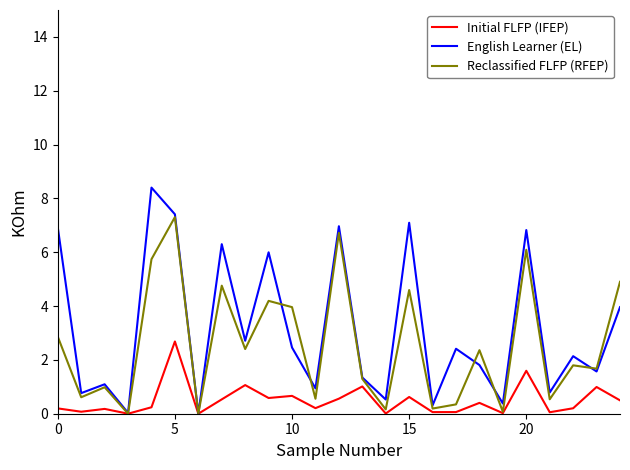

What is the maximum value shown in the chart?

8.4